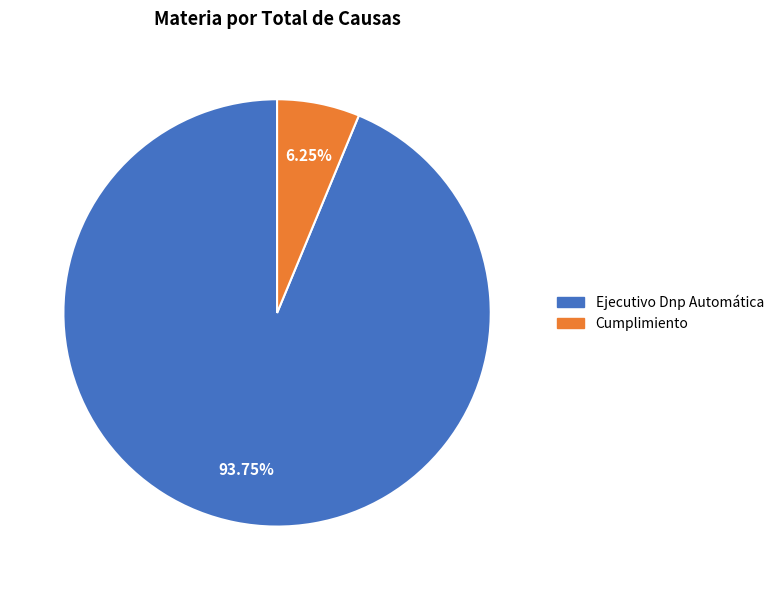

Is it true that Ejecutivo Dnp Automática is 94% of the pie?

True